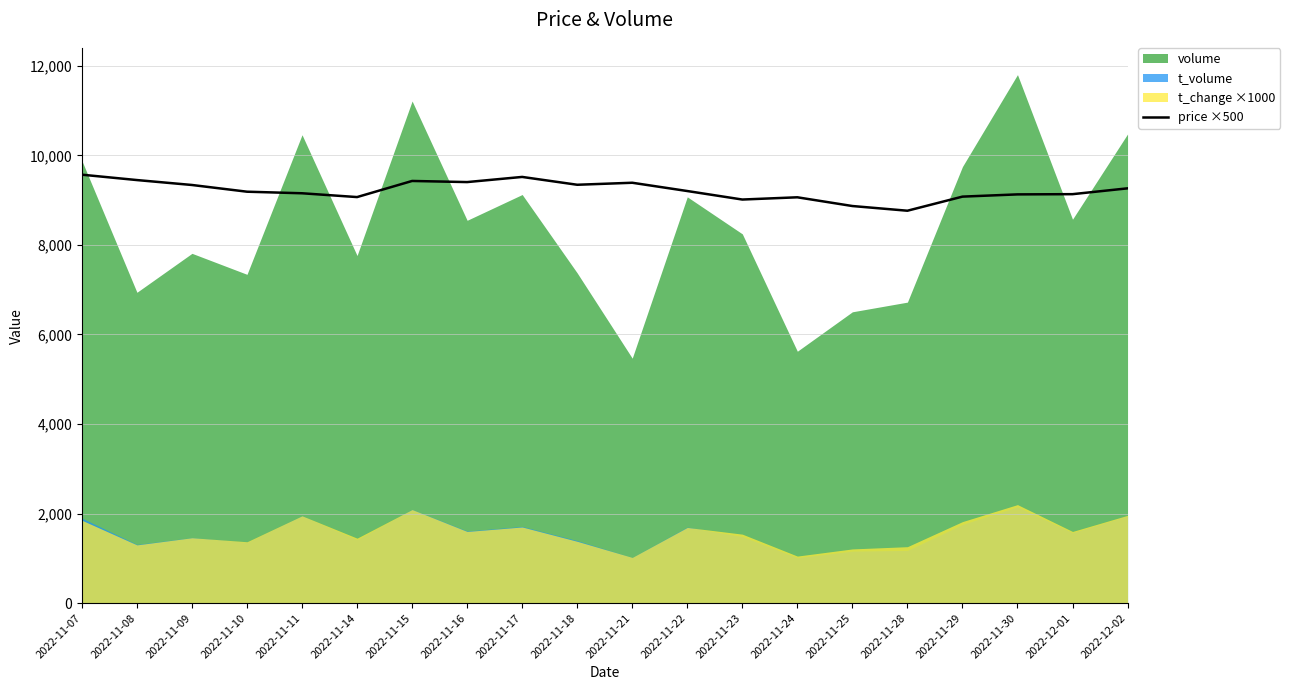

What is the label of the 8th point from the right?

2022-11-23